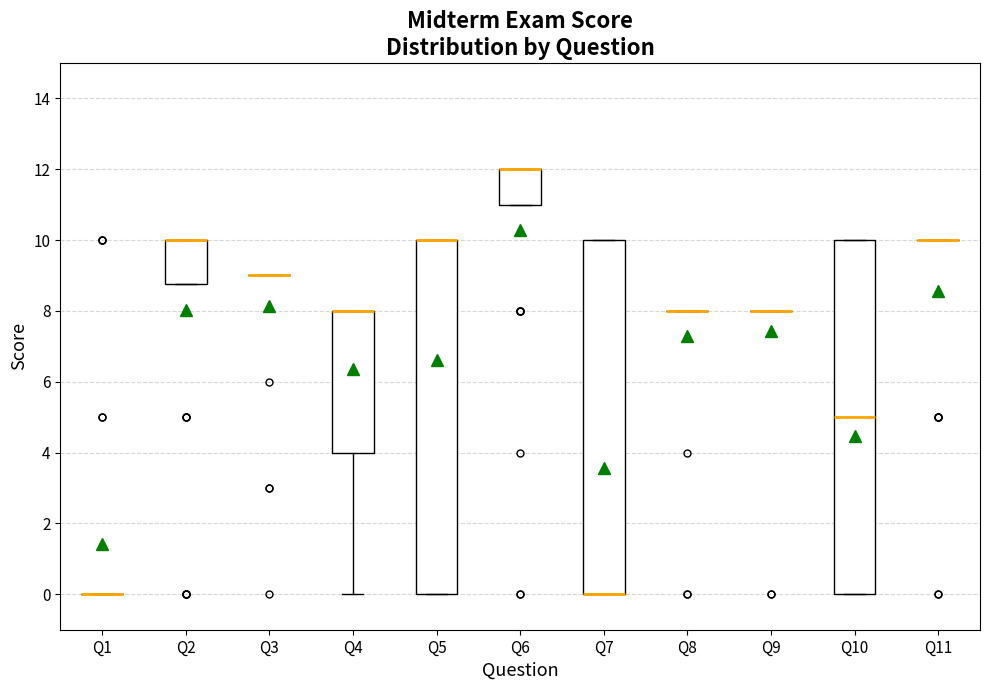

Reading left to right, transcribe this box plot: for each box, give where its median line is, the range the box spans, and where its two whiskers end, as read against the y-axis. The values are not printed on the chart, so give them approximately, as read against the axis.

Q1: box collapsed to a line at 0.0, whiskers 0.0 to 0.0
Q2: median 10.0 (drawn on the box's upper edge), box 8.8 to 10.0, whiskers 8.8 to 10.0
Q3: box collapsed to a line at 9.0, whiskers 9.0 to 9.0
Q4: median 8.0 (drawn on the box's upper edge), box 4.0 to 8.0, whiskers 0.0 to 8.0
Q5: median 10.0 (drawn on the box's upper edge), box 0.0 to 10.0, whiskers 0.0 to 10.0
Q6: median 12.0 (drawn on the box's upper edge), box 11.0 to 12.0, whiskers 11.0 to 12.0
Q7: median 0.0 (drawn on the box's lower edge), box 0.0 to 10.0, whiskers 0.0 to 10.0
Q8: box collapsed to a line at 8.0, whiskers 8.0 to 8.0
Q9: box collapsed to a line at 8.0, whiskers 8.0 to 8.0
Q10: median 5.0, box 0.0 to 10.0, whiskers 0.0 to 10.0
Q11: box collapsed to a line at 10.0, whiskers 10.0 to 10.0